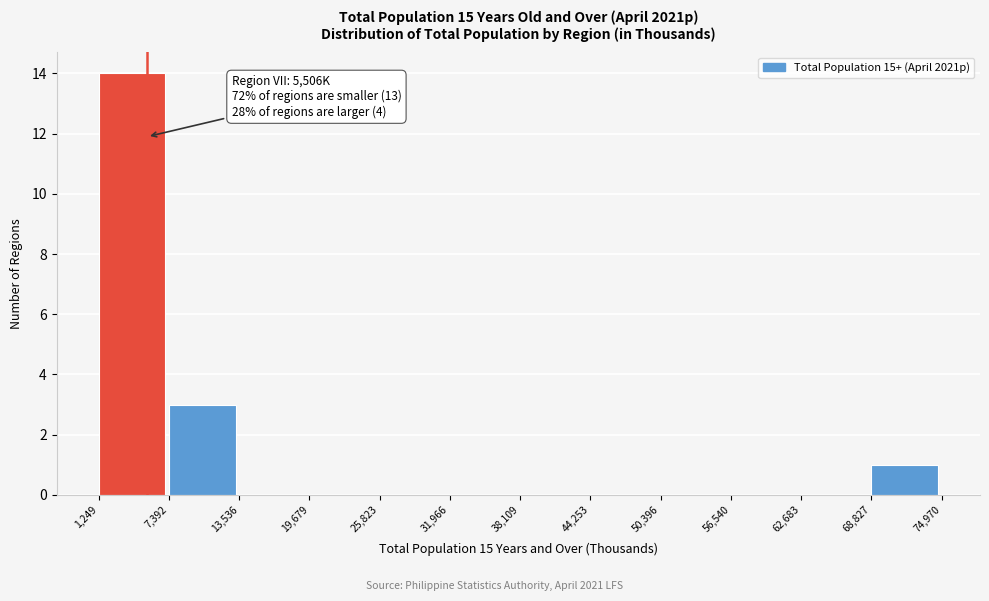

Over which range of the x-axis is the bar tallest?

1,249 to 7,392